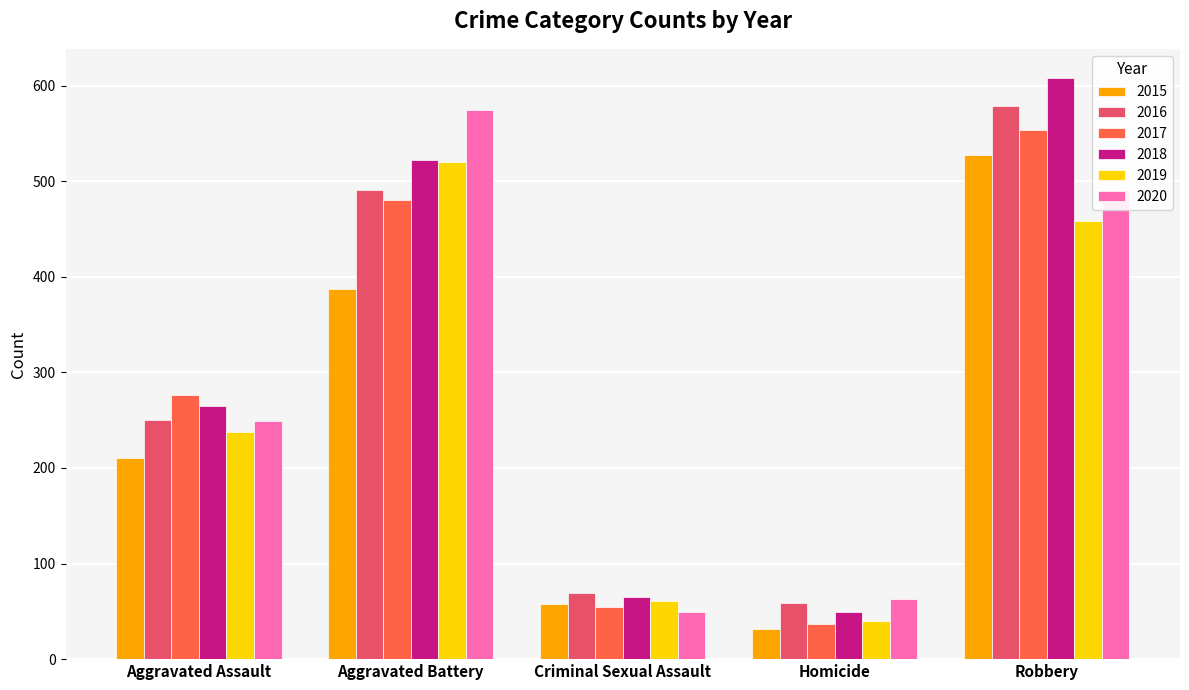

What is the sum of all 2019 values?

1317